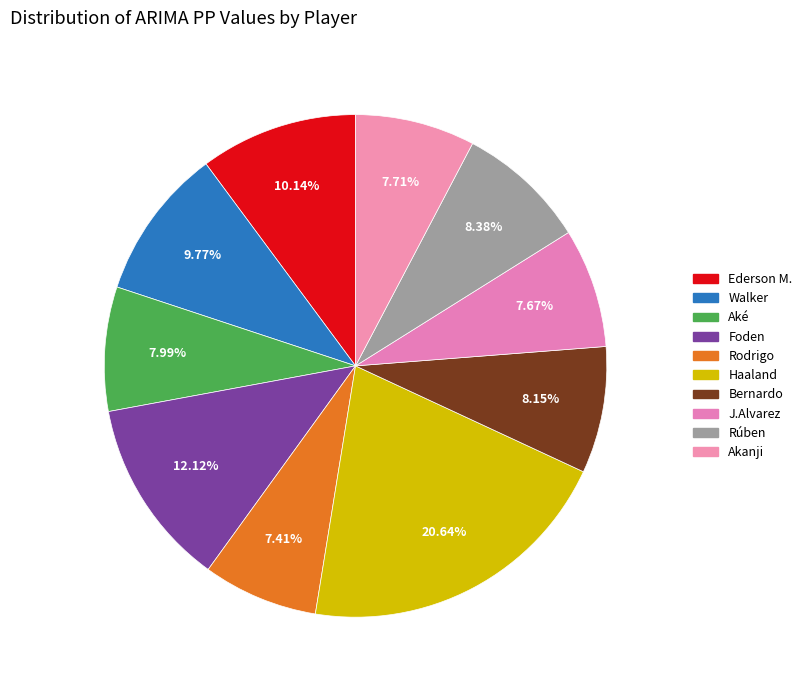

Which slice is the largest?

Haaland